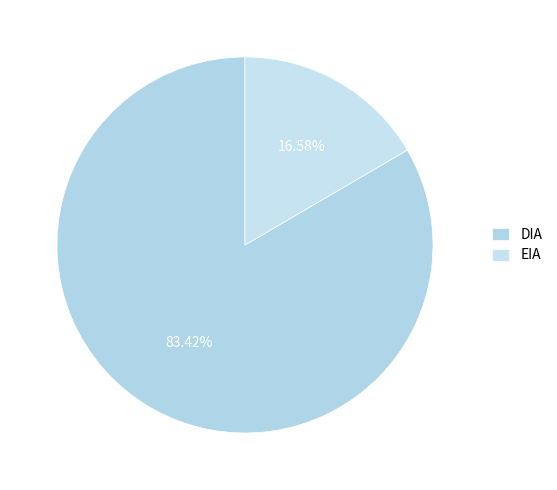

What is the largest slice in the pie chart?

DIA